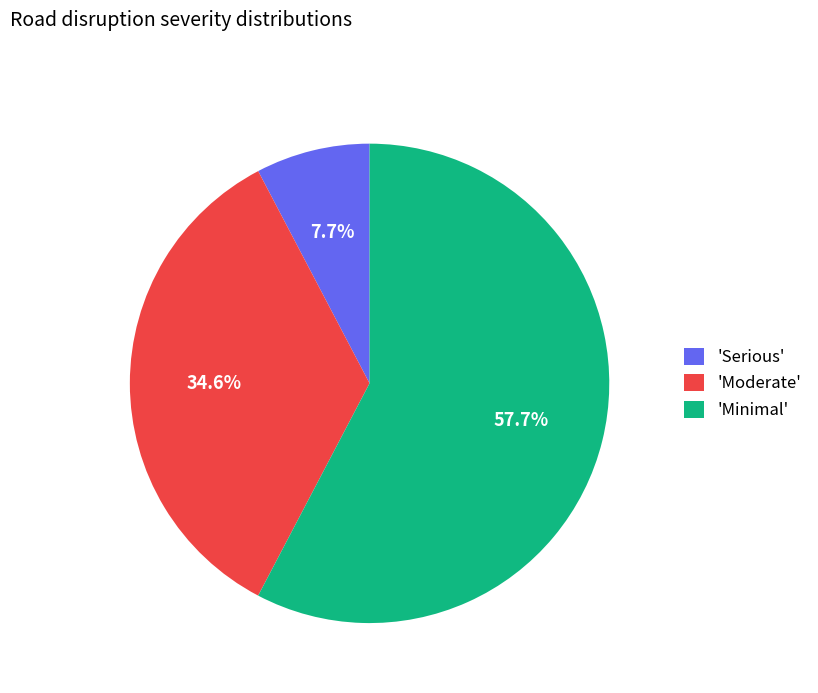

What is the smallest slice in the pie chart?

'Serious'